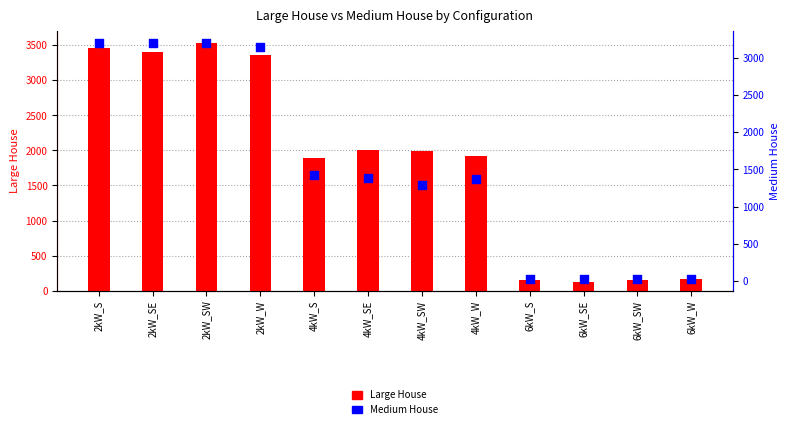

What are all the series names shown in the legend?

Large House, Medium House